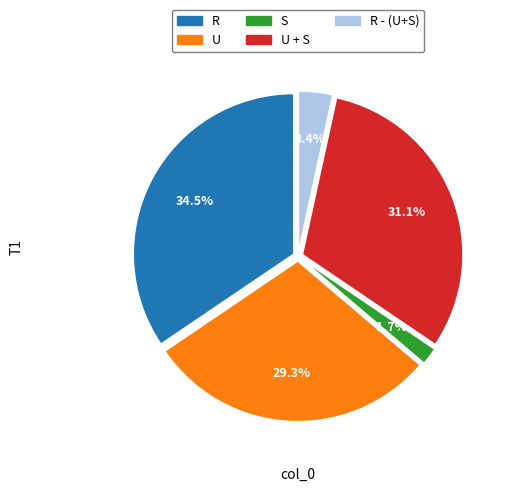

Does U + S represent more than half of the total?

No